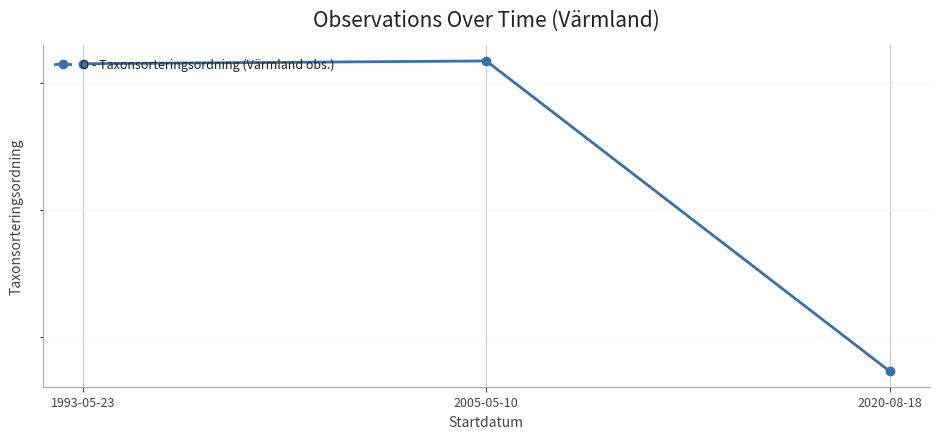

What is the difference between the values at 2005-05-10 and 1993-05-23?

10.8